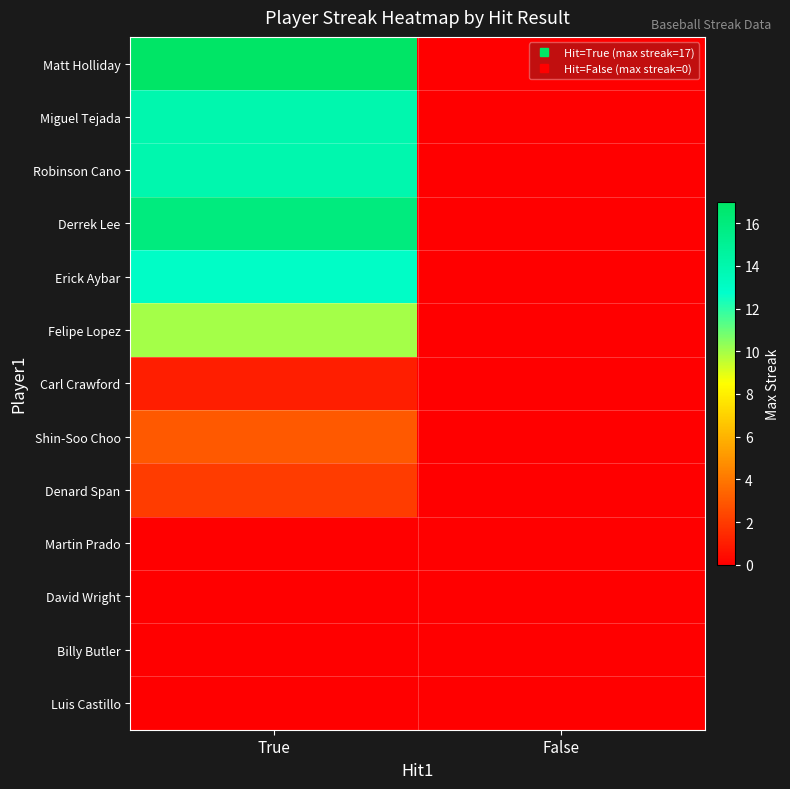

Which series changed the most between True and False?

Matt Holliday